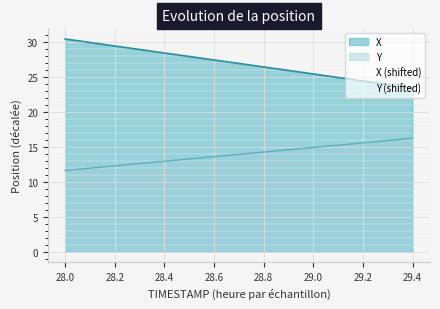

Which label corresponds to the largest value in the chart?

28.0